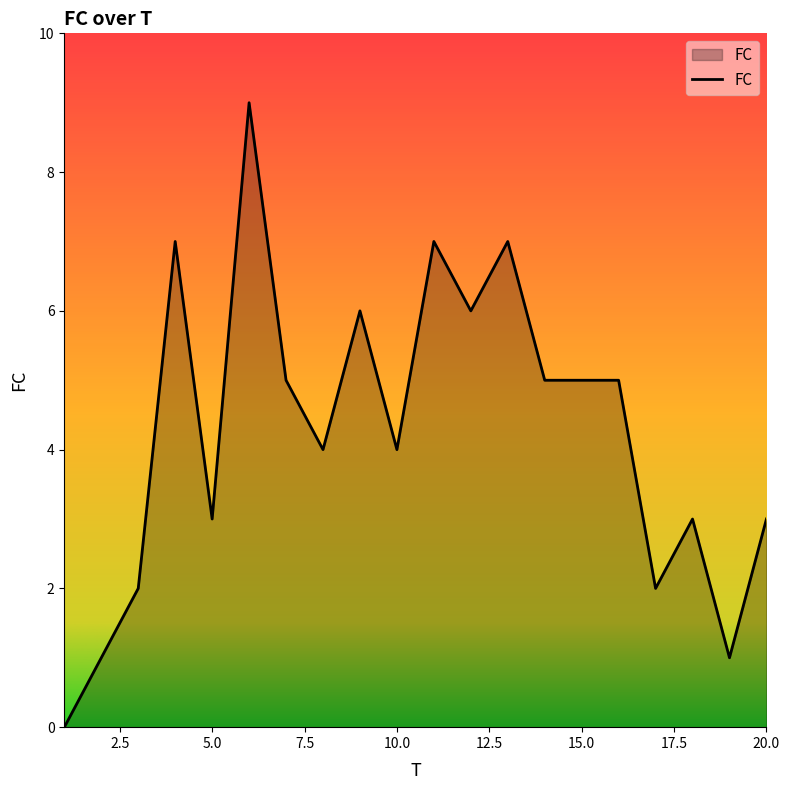

What is the difference between the second highest and minimum values?

7